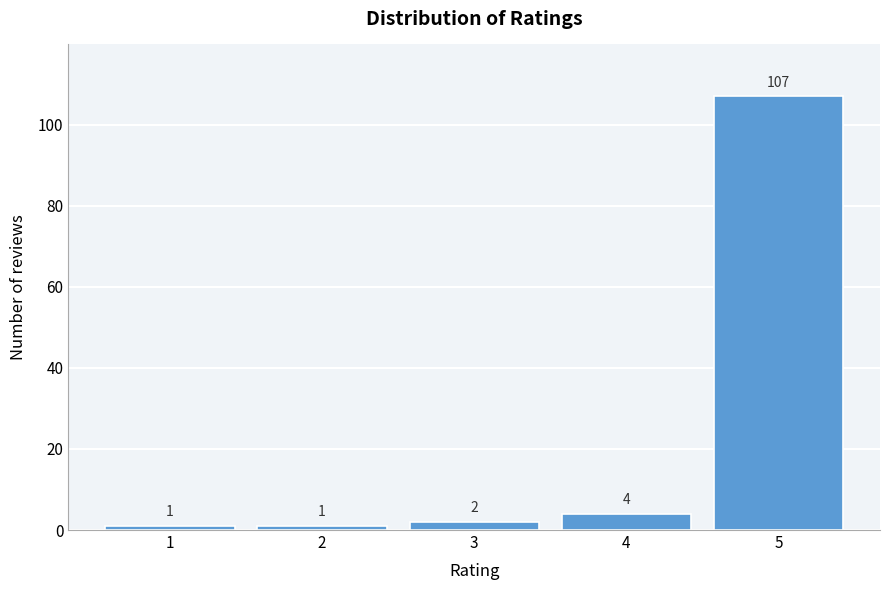

Reading left to right, transcribe all the data shown in this chart.

1	1	2	4	107